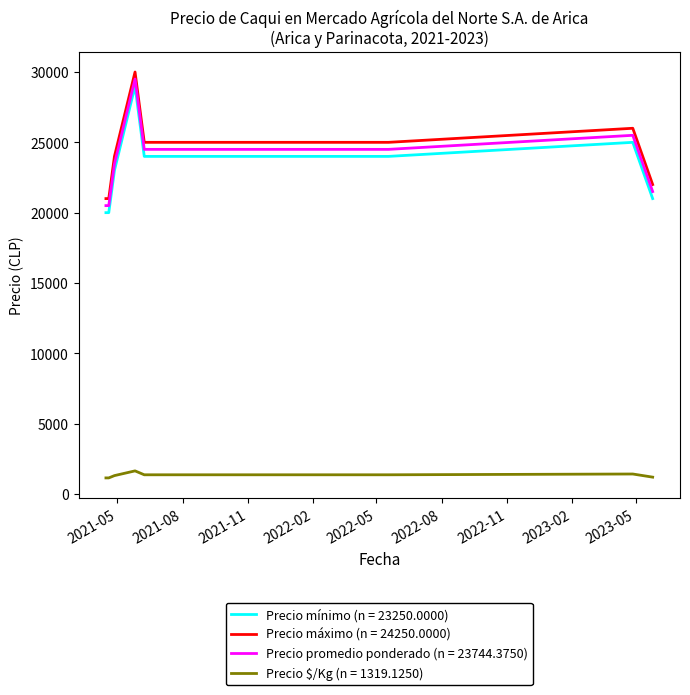

What is the smallest value displayed?

1139